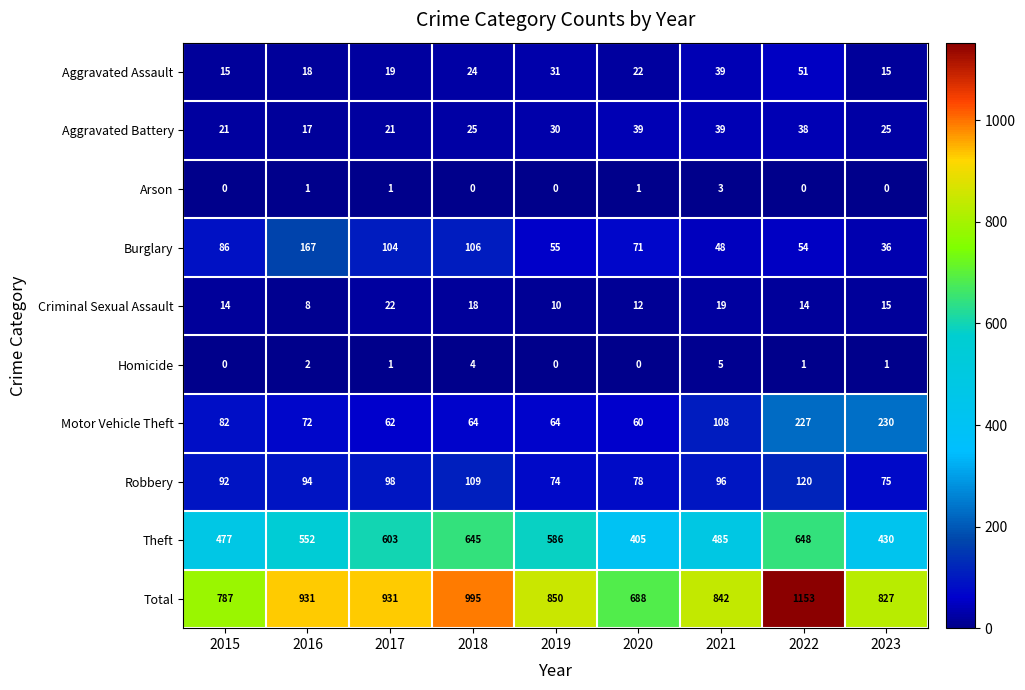

The Aggravated Assault series shows 15 at 2015. True or false?

True